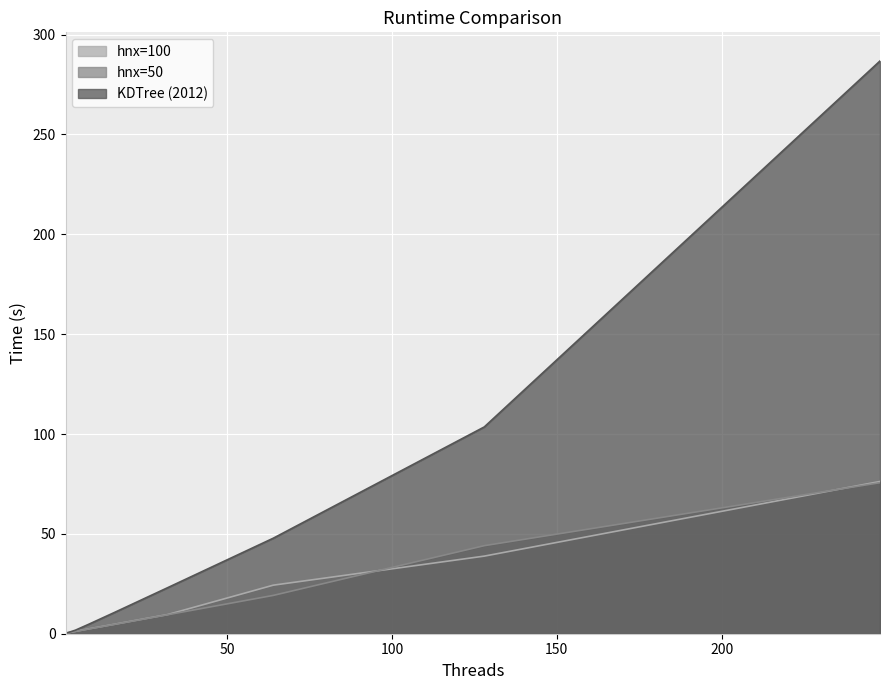

What is the difference between the maximum and minimum values in the hnx=50 series?

75.4